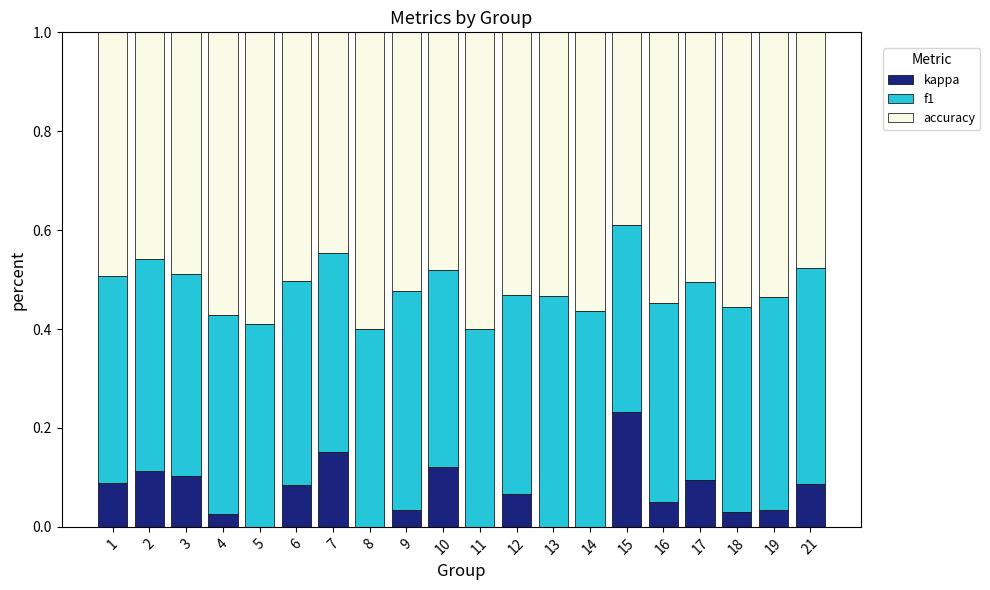

At which label does kappa reach its peak?

15